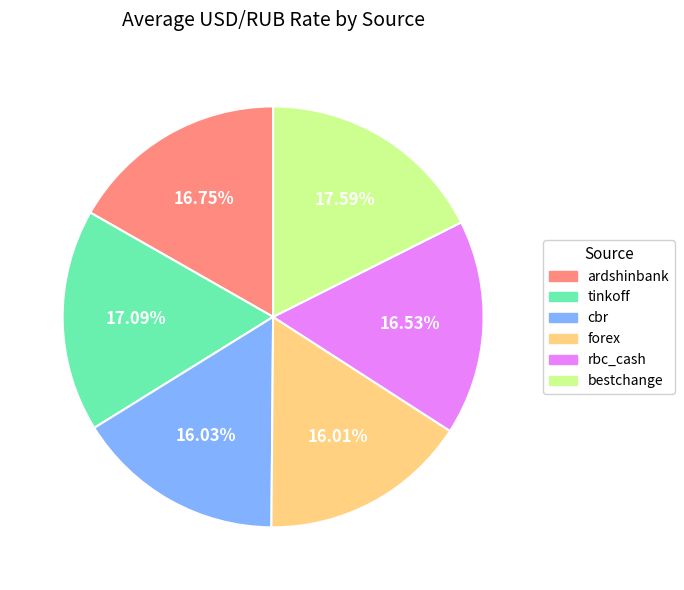

What is the ratio of the value at rbc_cash to the value at tinkoff?

1.0